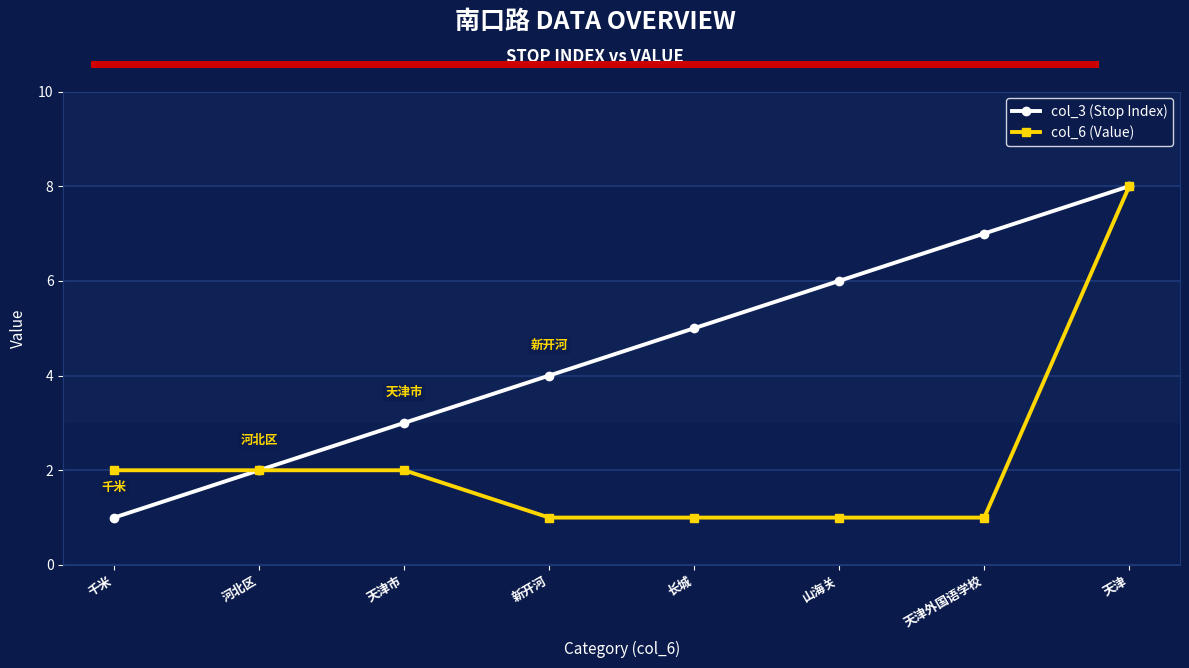

What is the difference between the maximum and second lowest values in the col_3 (Stop Index) series?

6